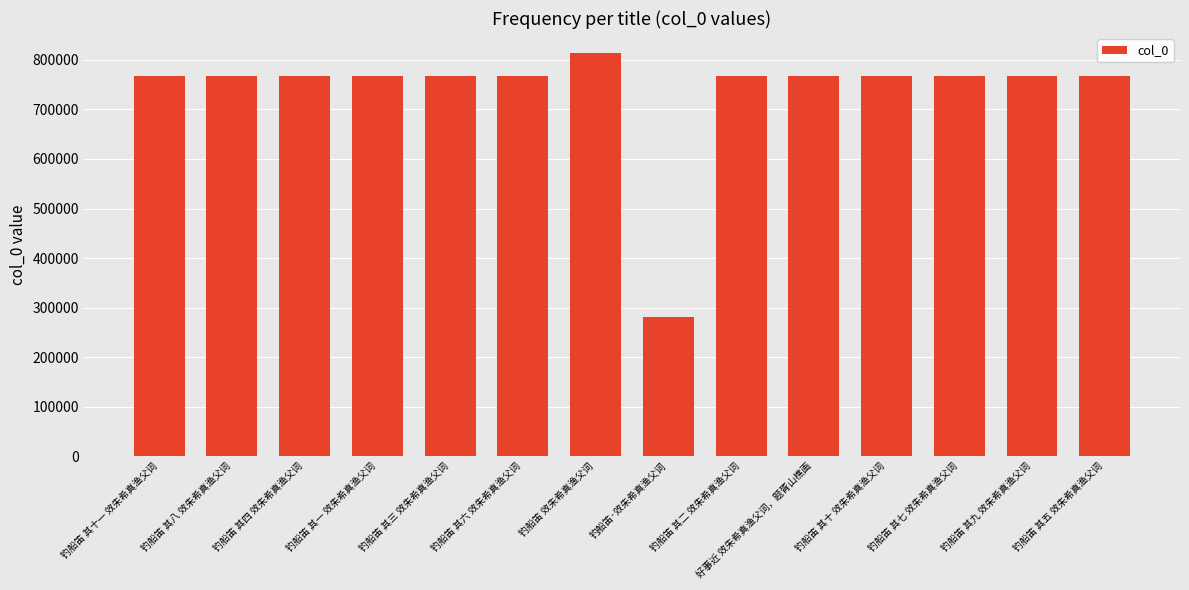

Read the value at 钓船笛 其三 效朱希真渔父词.

768143